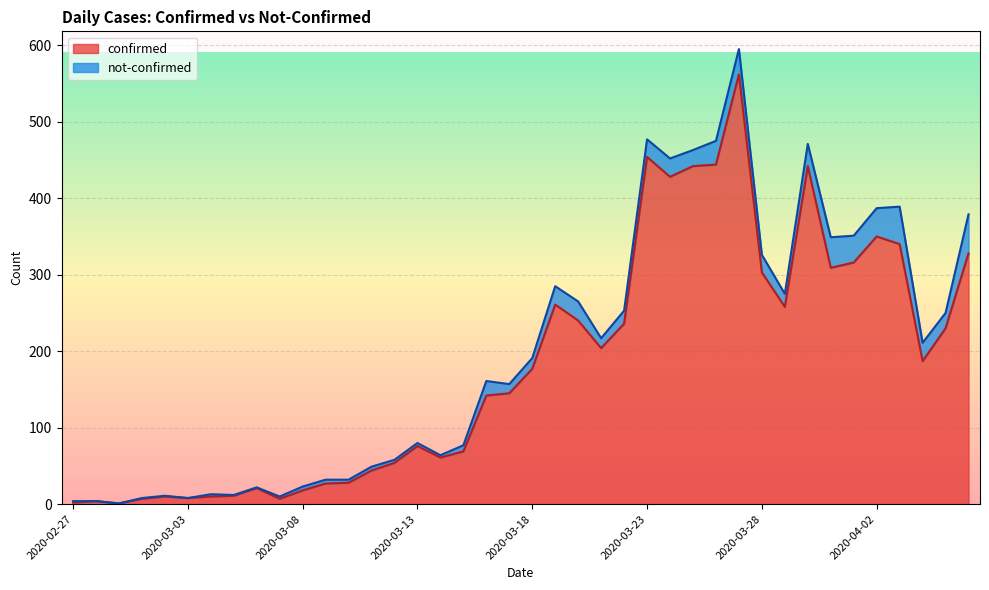

Reading right to left, extract all data points from this chart.

328	230	187	340	350	316	309	442	258	303	562	444	442	428	454	236	204	240	261	177	145	142	69	61	76	54	44	28	27	18	7	21	11	10	8	10	7	1	4	2